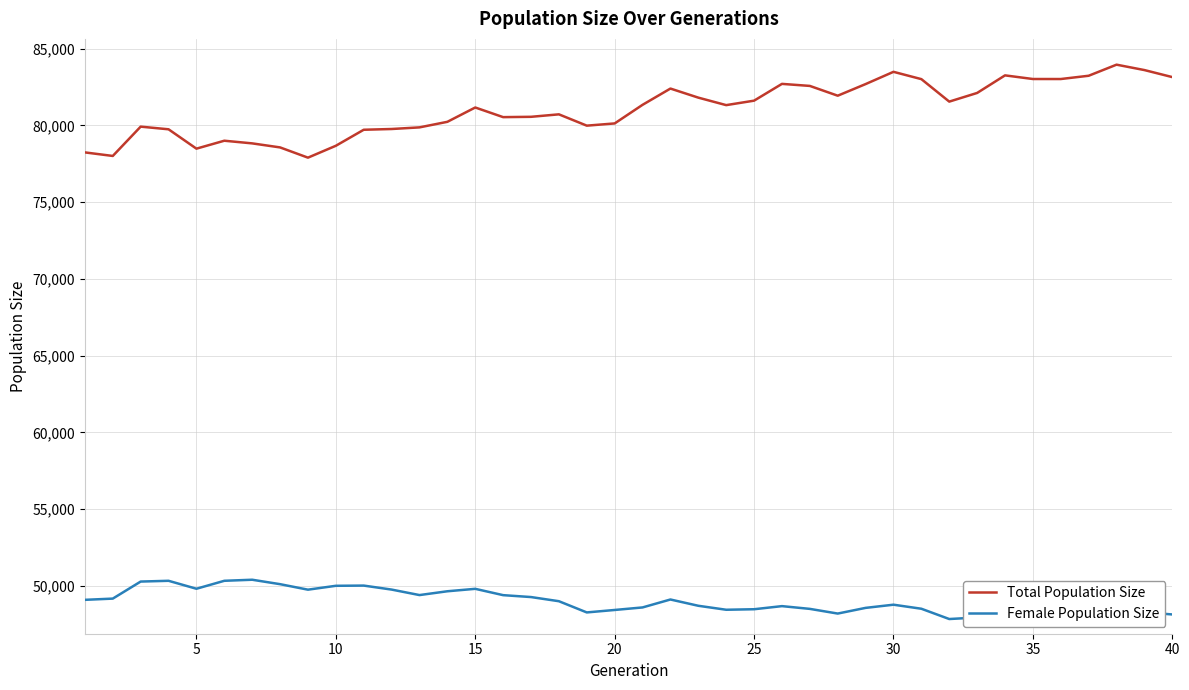

Which series has the largest total across all categories?

Total Population Size